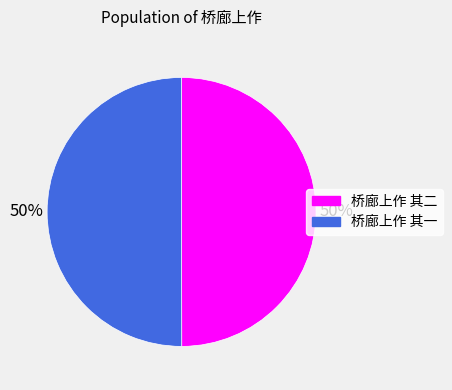

What percentage is the 桥廊上作 其二 slice, to the nearest percent?

50%